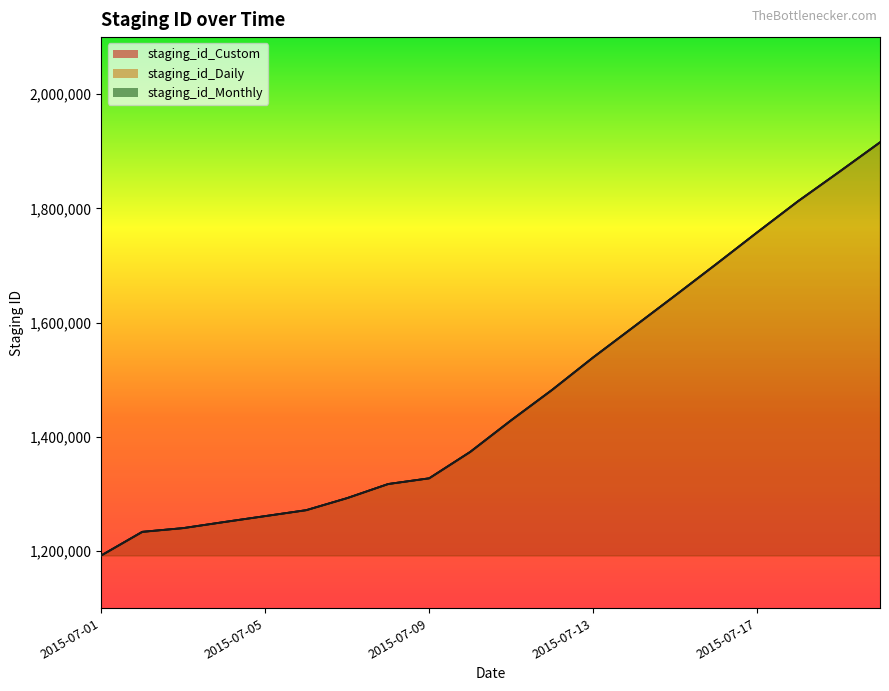

Reading left to right, transcribe all the data shown in this chart.

staging_id_Custom: 2015-07-01=1192338	2015-07-02=1233653	2015-07-03=1240207	2015-07-04=1250858	2015-07-05=1261230	2015-07-06=1271602	2015-07-07=1292760	2015-07-08=1317397	2015-07-09=1327395	2015-07-10=1373565	2015-07-11=1428988	2015-07-12=1482271	2015-07-13=1539020	2015-07-14=1593119	2015-07-15=1647401	2015-07-16=1702301	2015-07-17=1757920	2015-07-18=1812650	2015-07-19=1863802	2015-07-20=1915727
staging_id_Daily: 2015-07-01=1192337	2015-07-02=1233652	2015-07-03=1240206	2015-07-04=1250857	2015-07-05=1261229	2015-07-06=1271601	2015-07-07=1292759	2015-07-08=1317396	2015-07-09=1327394	2015-07-10=1373564	2015-07-11=1428987	2015-07-12=1482270	2015-07-13=1539019	2015-07-14=1593118	2015-07-15=1647400	2015-07-16=1702300	2015-07-17=1757919	2015-07-18=1812649	2015-07-19=1863801	2015-07-20=1915726
staging_id_Monthly: 2015-07-01=1192339	2015-07-02=1233654	2015-07-03=1240208	2015-07-04=1250859	2015-07-05=1261231	2015-07-06=1271603	2015-07-07=1292761	2015-07-08=1317398	2015-07-09=1327396	2015-07-10=1373566	2015-07-11=1428989	2015-07-12=1482272	2015-07-13=1539021	2015-07-14=1593120	2015-07-15=1647402	2015-07-16=1702302	2015-07-17=1757921	2015-07-18=1812651	2015-07-19=1863803	2015-07-20=1915728